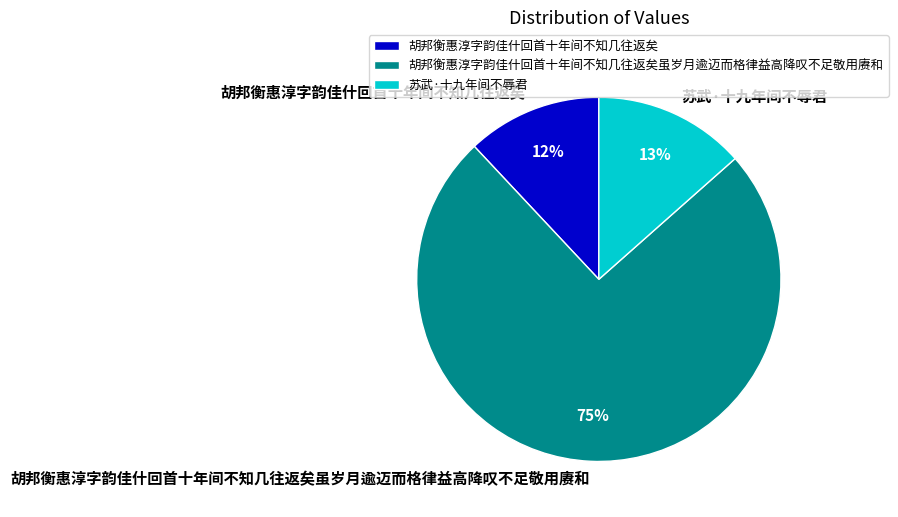

To the nearest percent, what portion does 苏武·十九年间不辱君 represent?

13%